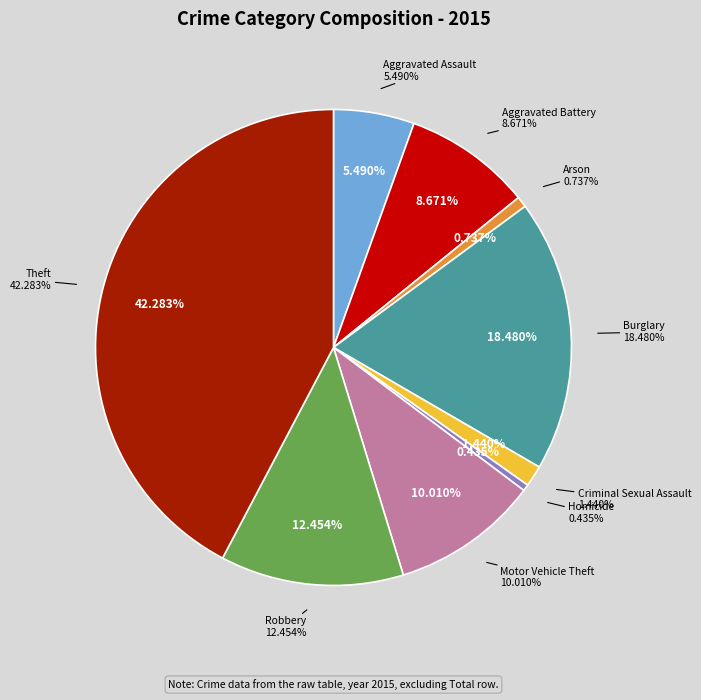

Is it true that Theft is 34% of the pie?

False